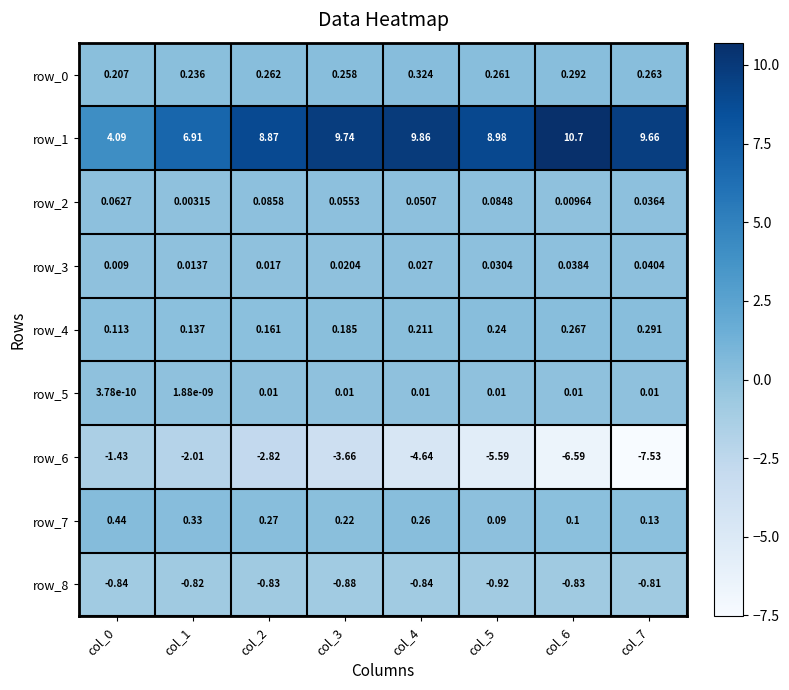

How many series are shown in this chart?

9